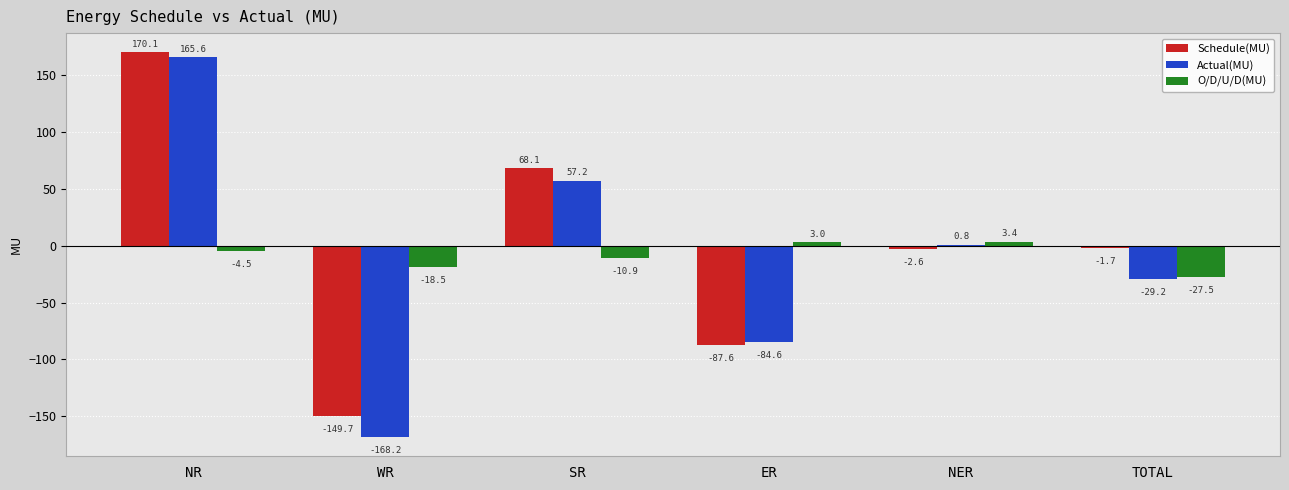

What is the sum of all Schedule(MU) values?

-3.4